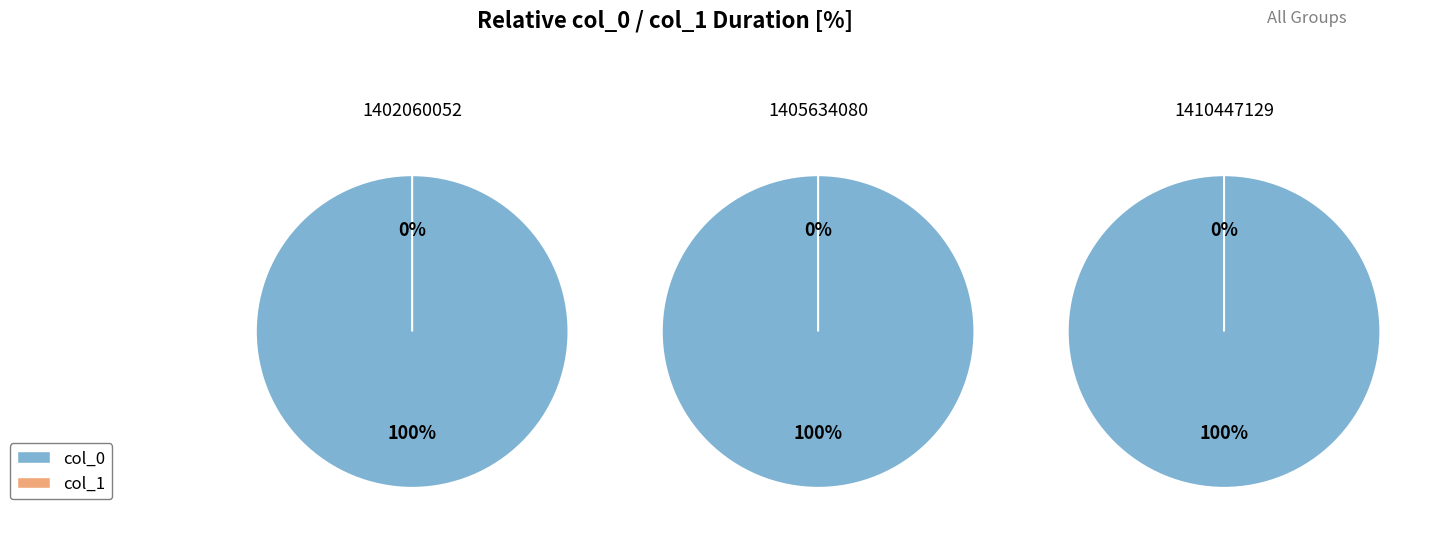

Combined, do 1410447129 and 1405634080 account for over 50%?

Yes